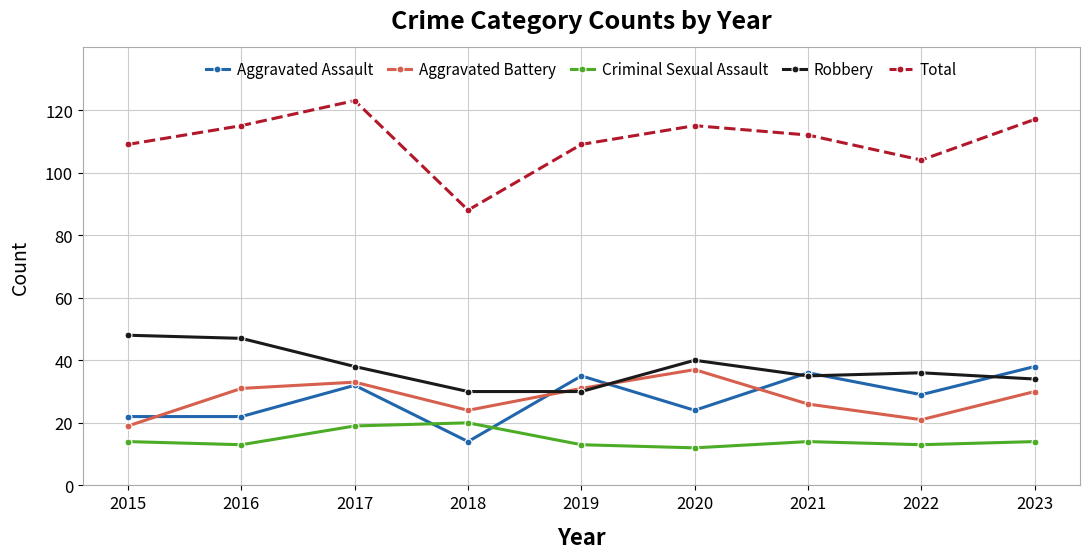

At which category does Aggravated Battery reach its first local valley?

2018